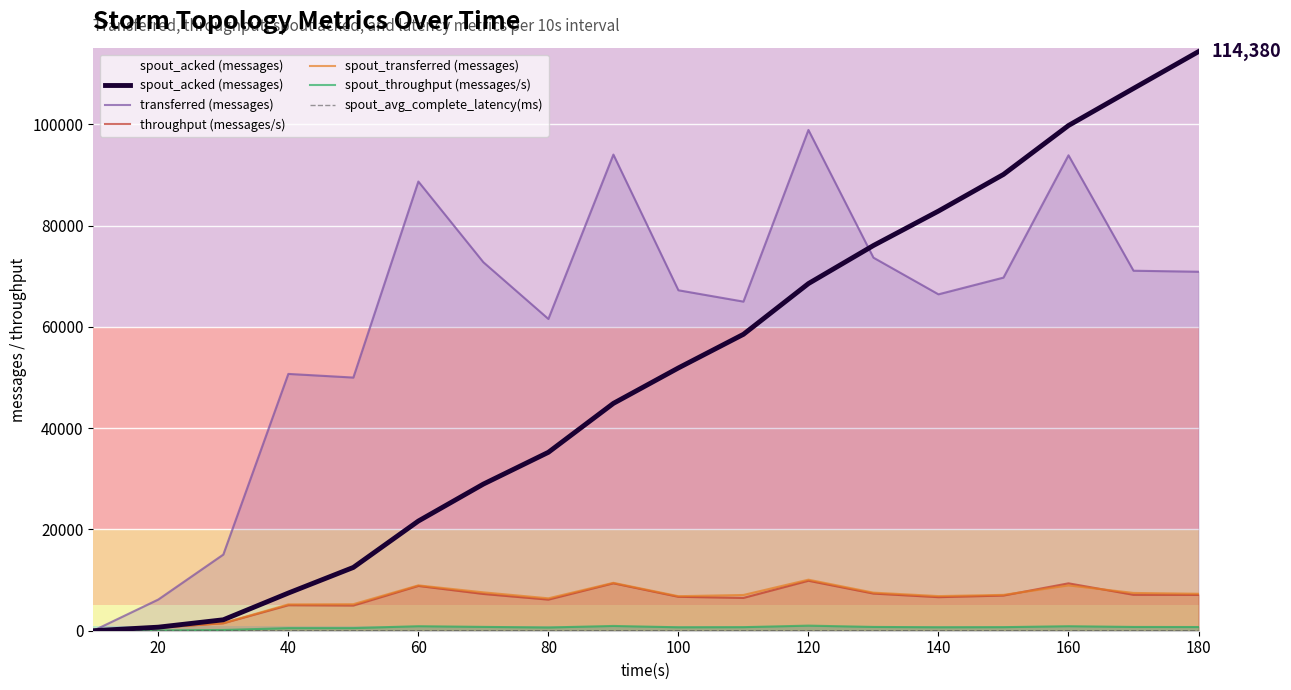

Is the value of throughput (messages/s) at 40 greater than the value of spout_acked (messages) at 20?

Yes